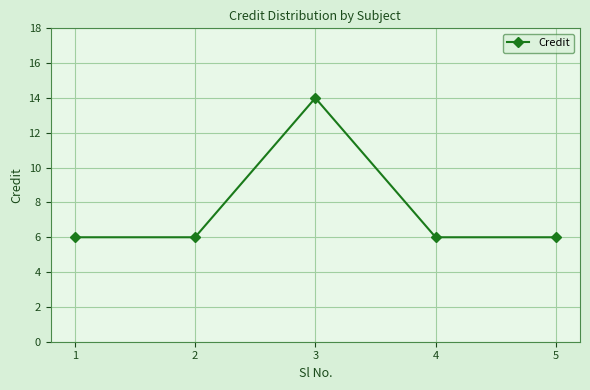

What is the difference between the maximum and minimum values?

8